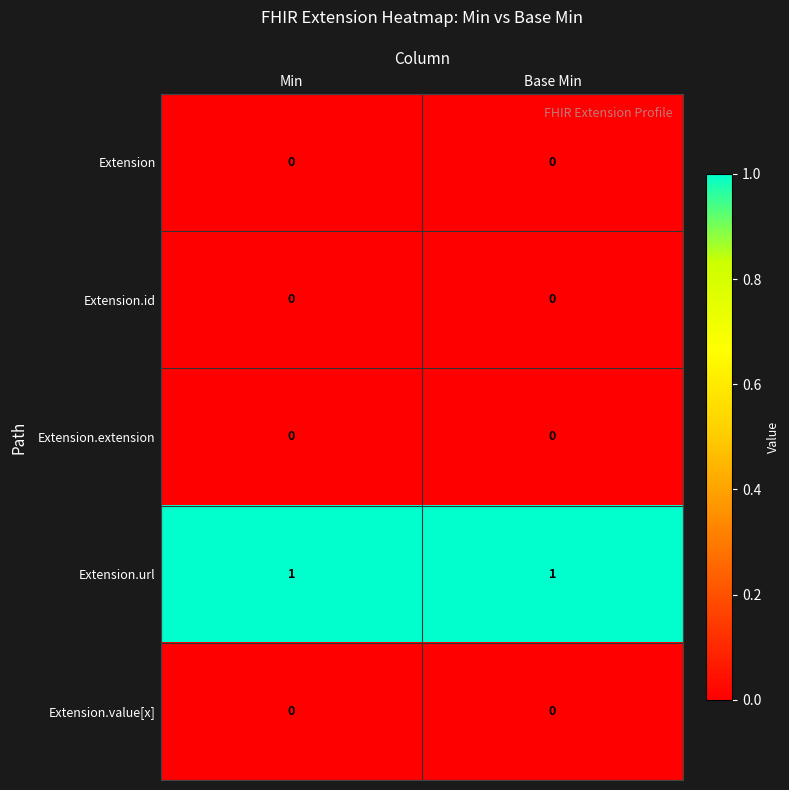

The value of Extension at Base Min is 0. True or false?

True